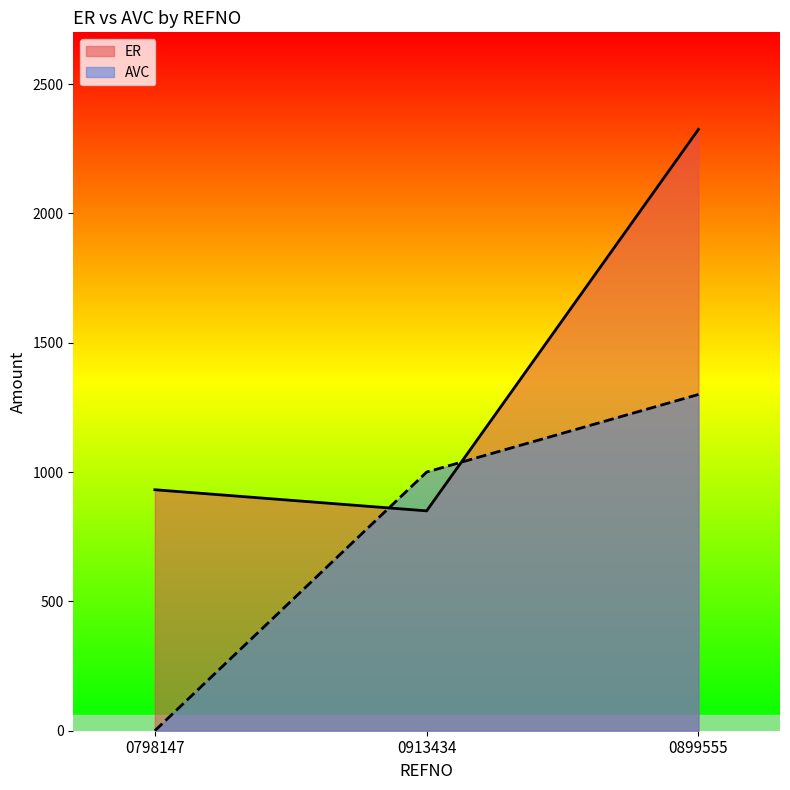

At which label does AVC first exceed 1000?

0899555